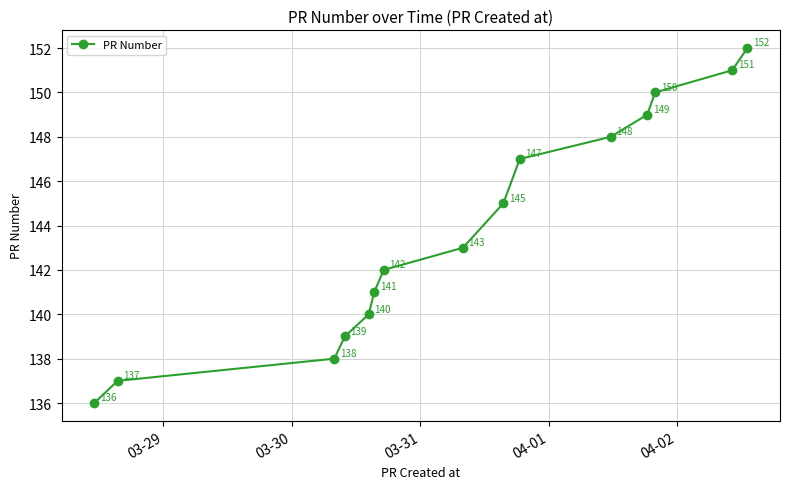

Reading right to left, transcribe all the data shown in this chart.

152	151	150	149	148	147	145	143	142	141	140	139	138	137	136